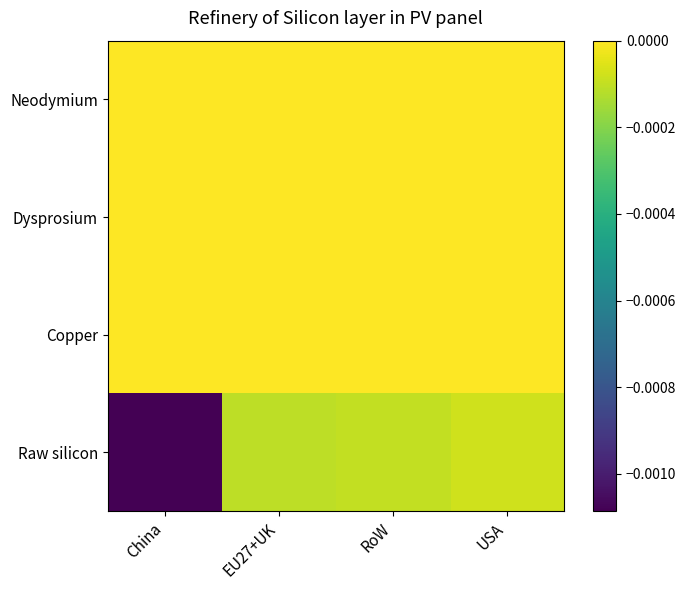

At which category is the sum across all series the highest?

USA